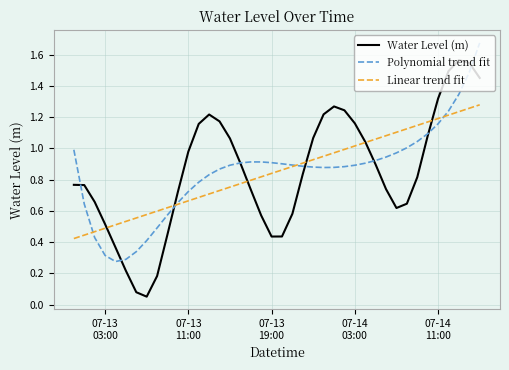

Which series has the largest range (max minus min)?

Water Level (m)